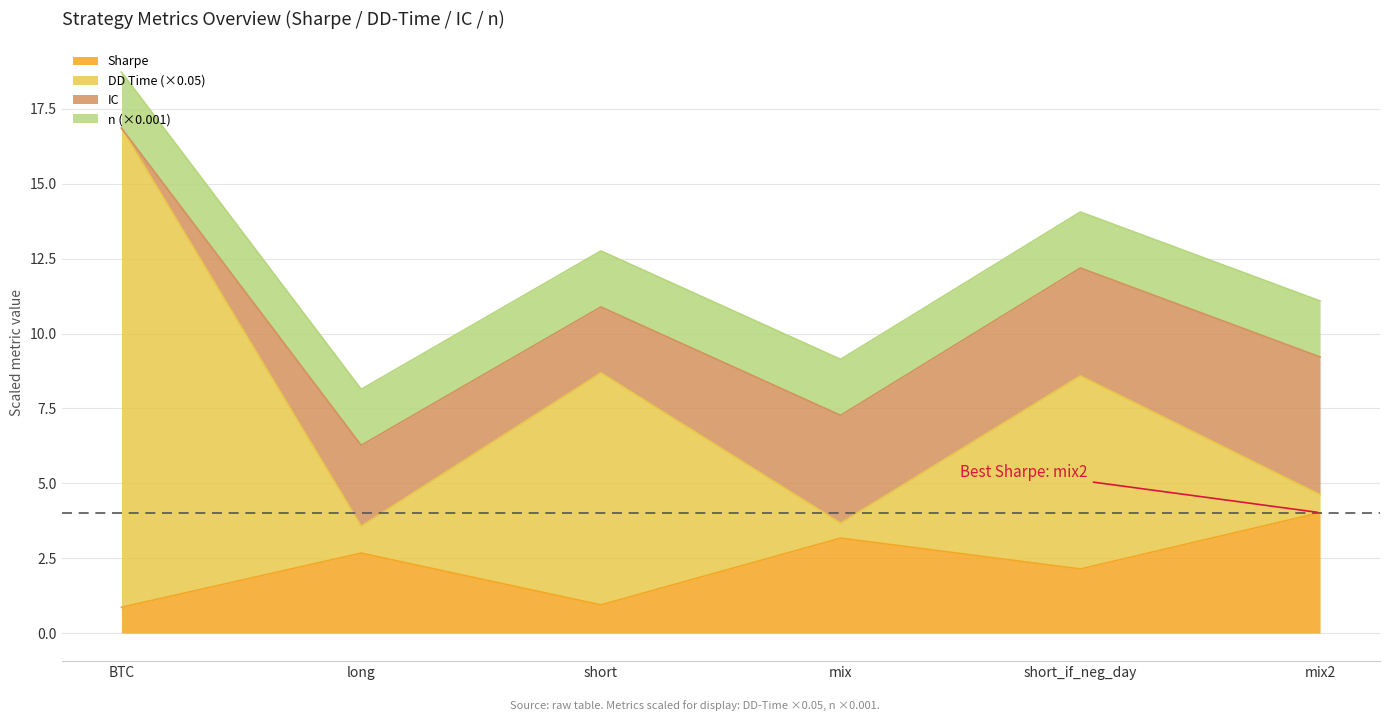

Which series has the largest total across all categories?

dd_time